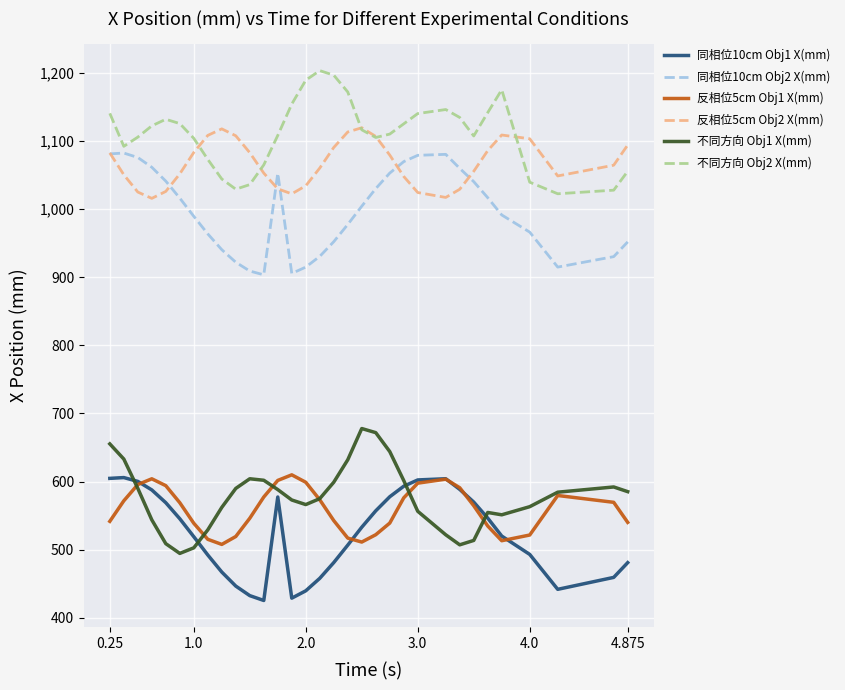

True or false: 反相位5cm Obj2 X(mm) and 反相位5cm Obj1 X(mm) intersect in this chart.

False